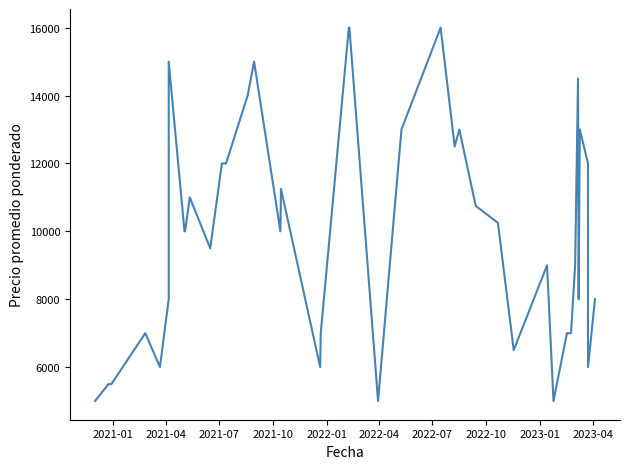

Is this an area chart (filled region under the line)?

No